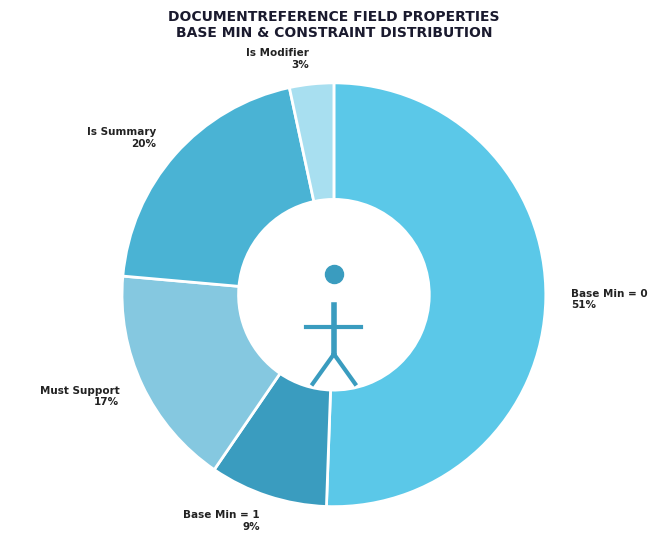

The Is Summary slice represents 20% of the pie. True or false?

True